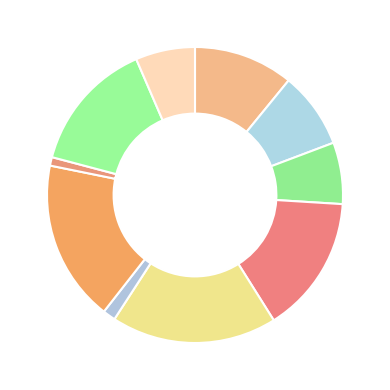

How many slices are in this pie chart?

10